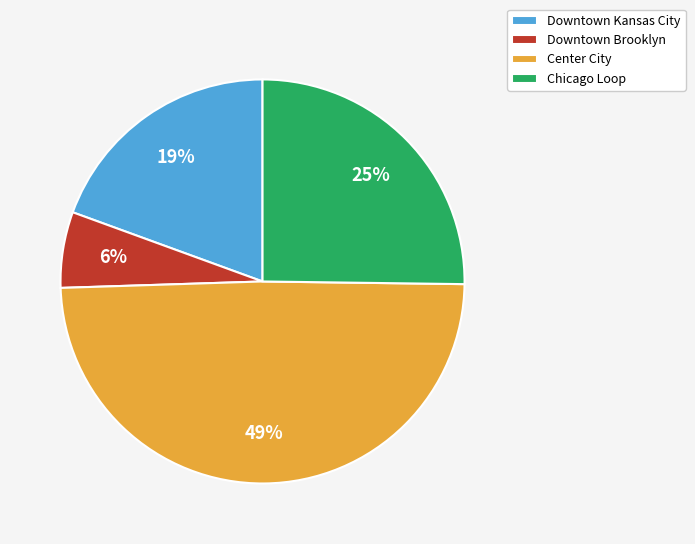

Which slice is the smallest?

Downtown Brooklyn